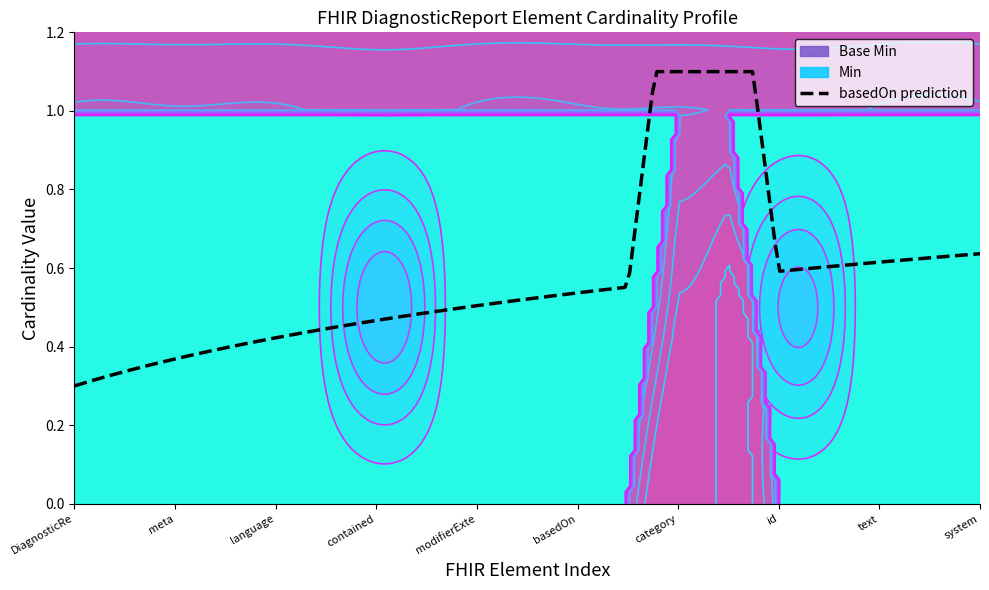

At which label does Base Min reach its minimum?

DiagnosticReport